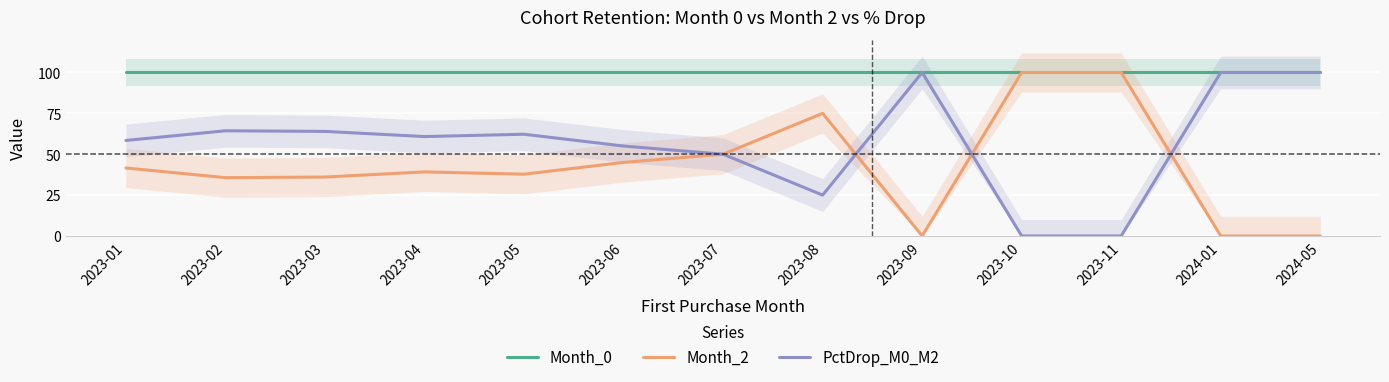

Reading right to left, list all the values displayed in this chart.

Month_0: 100.0	100.0	100.0	100.0	100.0	100.0	100.0	100.0	100.0	100.0	100.0	100.0	100.0
Month_2: 0.0	0.0	100.0	100.0	0.0	75.0	50.0	45.0	37.8	39.2	36.0	35.7	41.6
PctDrop_M0_M2: 100.0	100.0	0.0	0.0	100.0	25.0	50.0	55.0	62.2	60.8	64.0	64.3	58.4